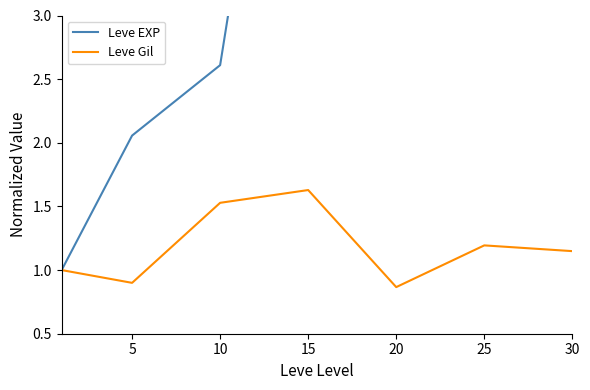

Rank the series at 20 from lowest to highest value.

Leve Gil, Leve EXP